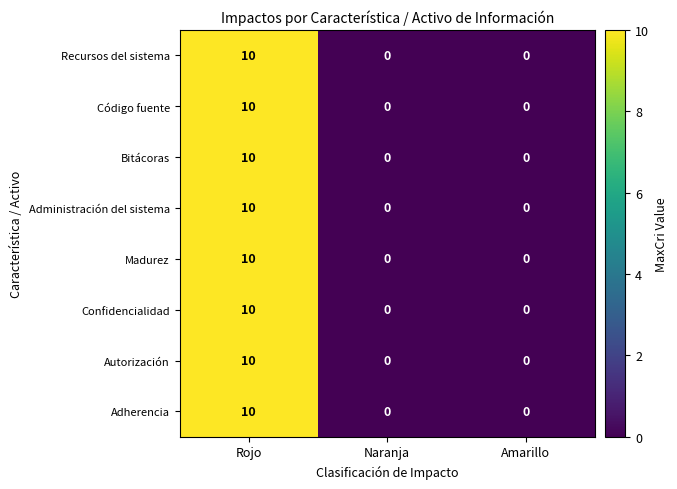

True or false: Bitácoras has a value of 6 at Naranja.

False